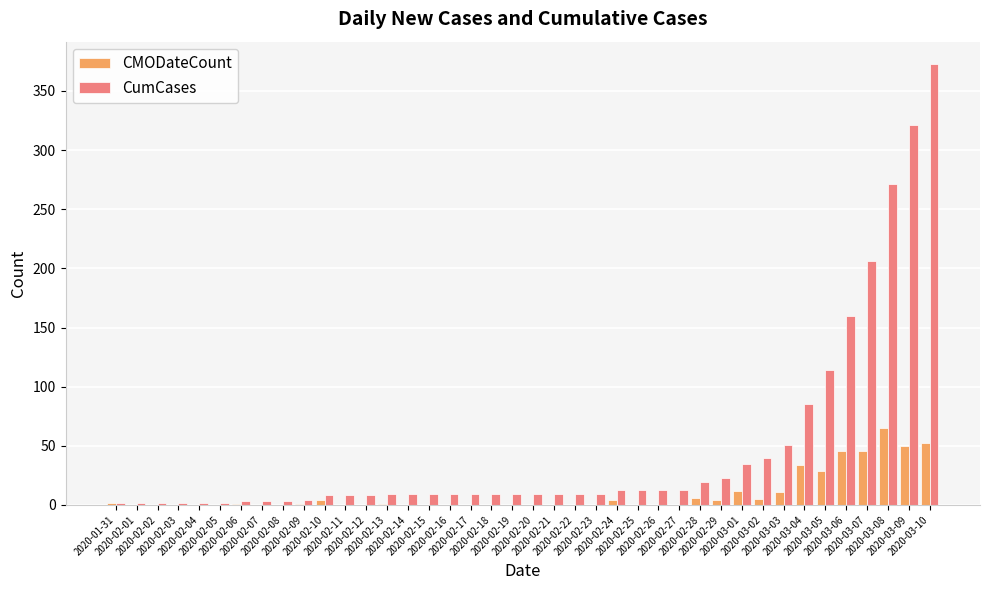

Read the CumCases value at 2020-03-01.

35